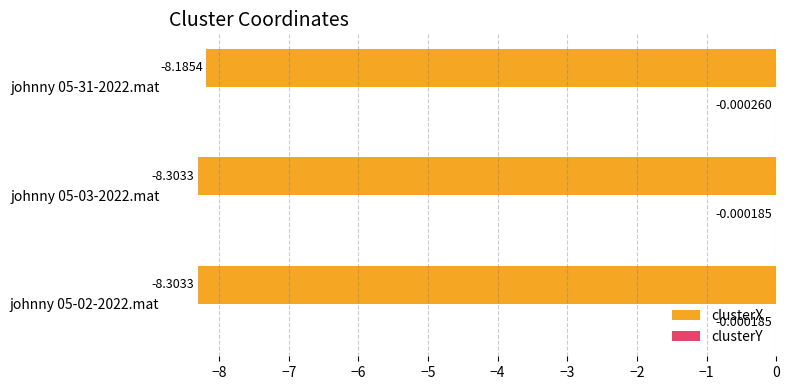

What is the total value across all series at johnny 05-31-2022.mat?

-8.2